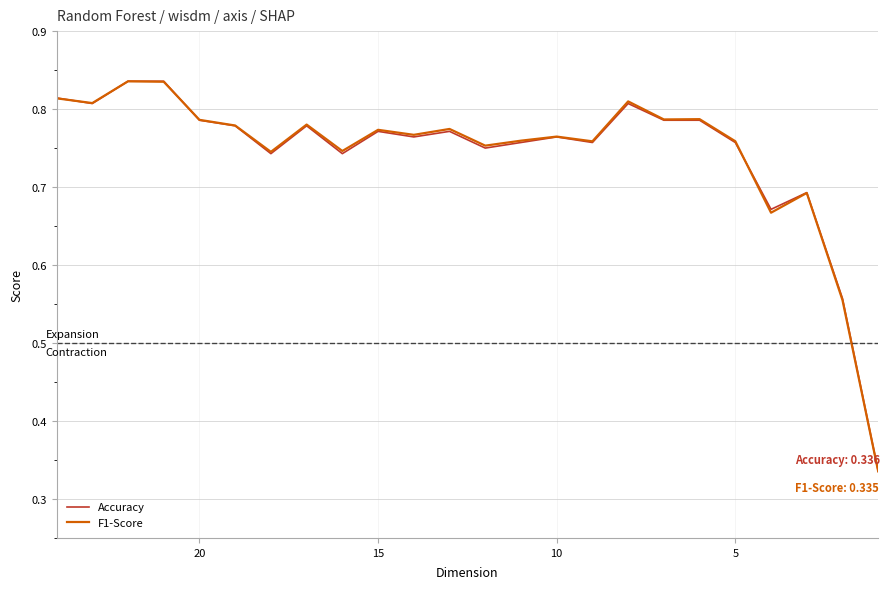

At how many categories does at least one series exceed 0?

24